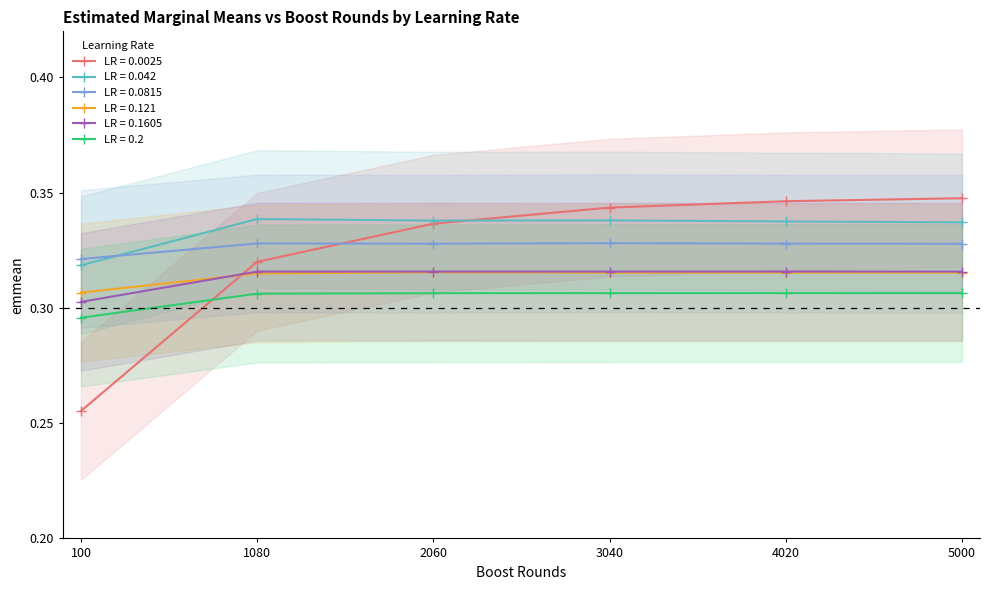

What is the value of the 0.0025 point at the 3rd from the left?

0.3